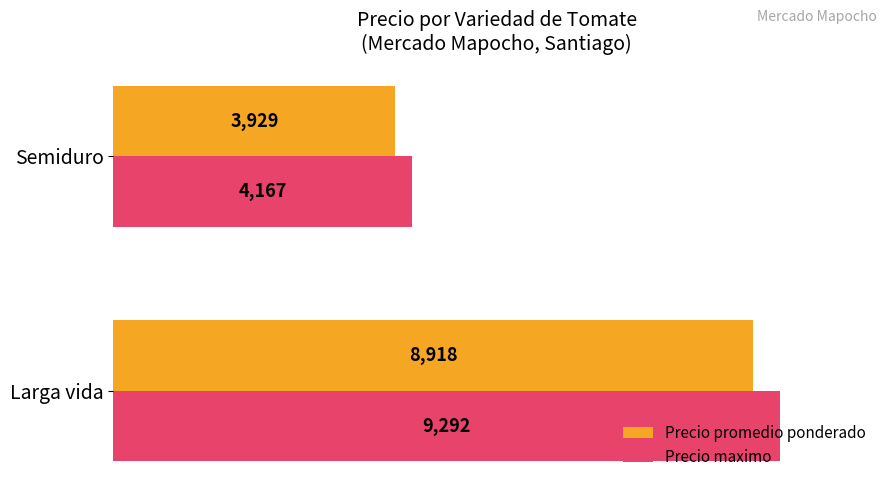

What value does the Precio maximo series have at Larga vida, to the nearest 100?

9300